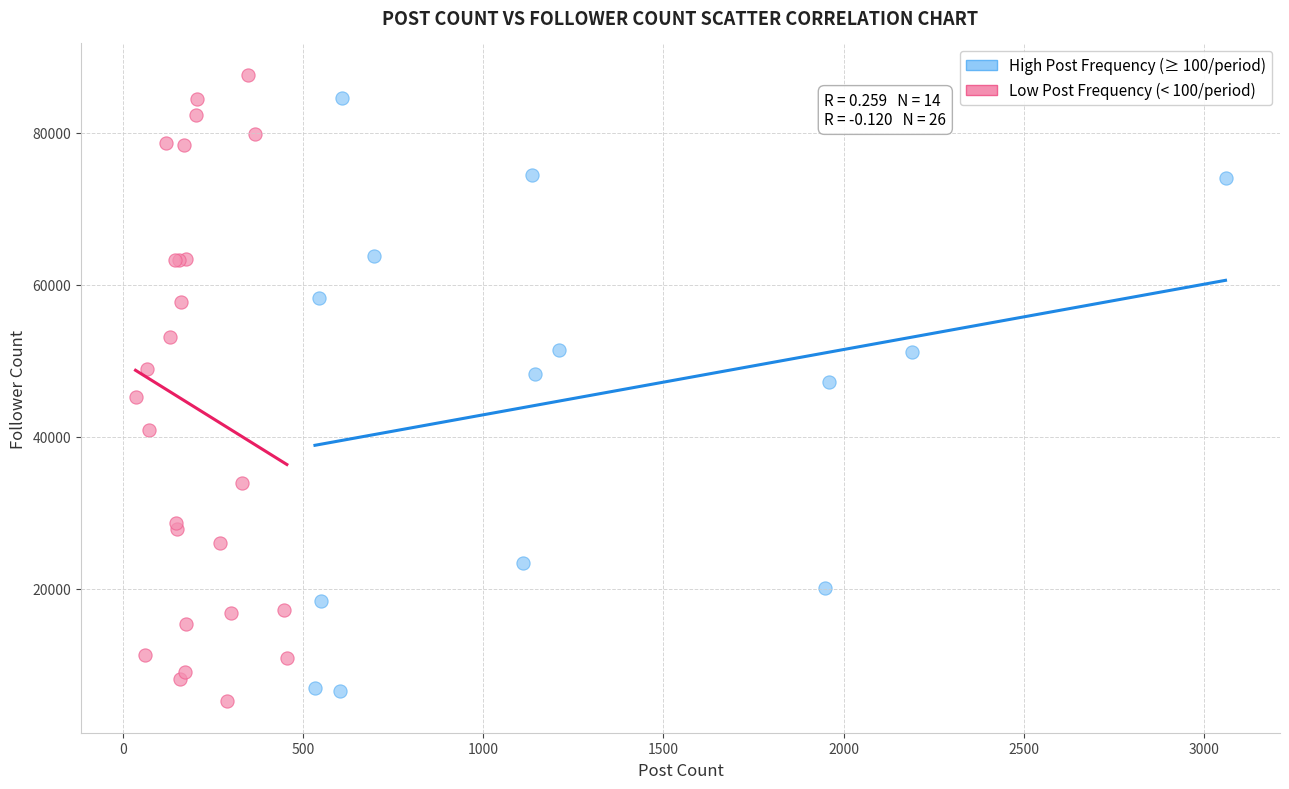

Which series contains the highest Y value?

Low Post Frequency (< 100/period)